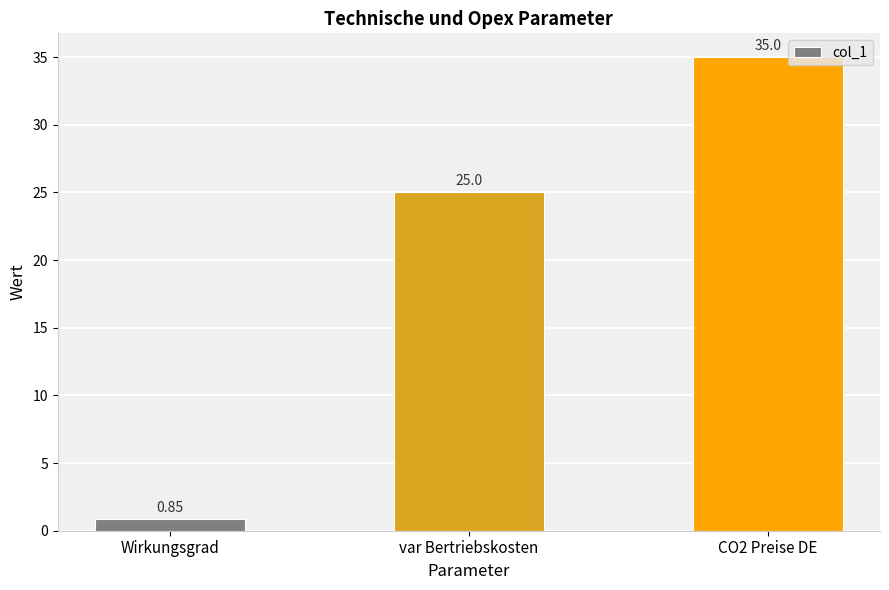

The chart shows a value of 35.0 at CO2 Preise DE. True or false?

True